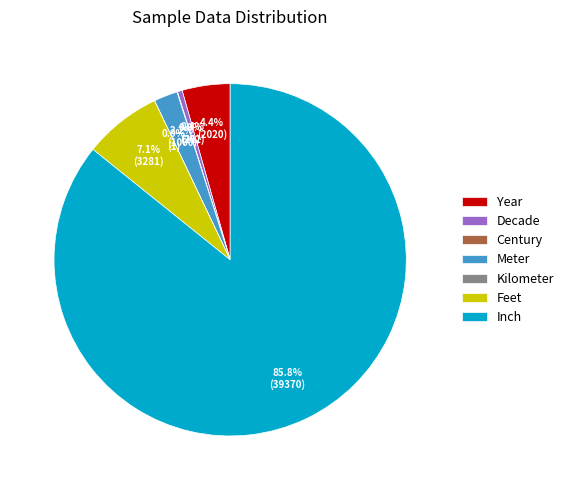

Which category has the biggest portion of the pie?

Inch